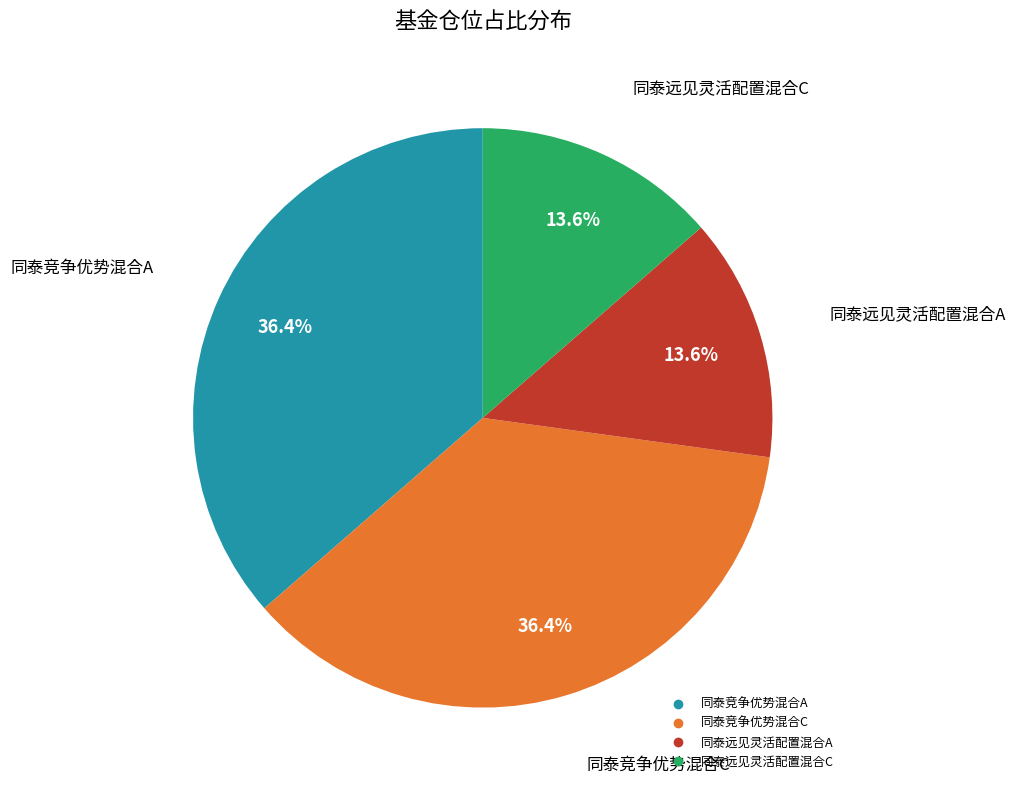

What percentage is the 同泰竞争优势混合C slice, to the nearest percent?

36%